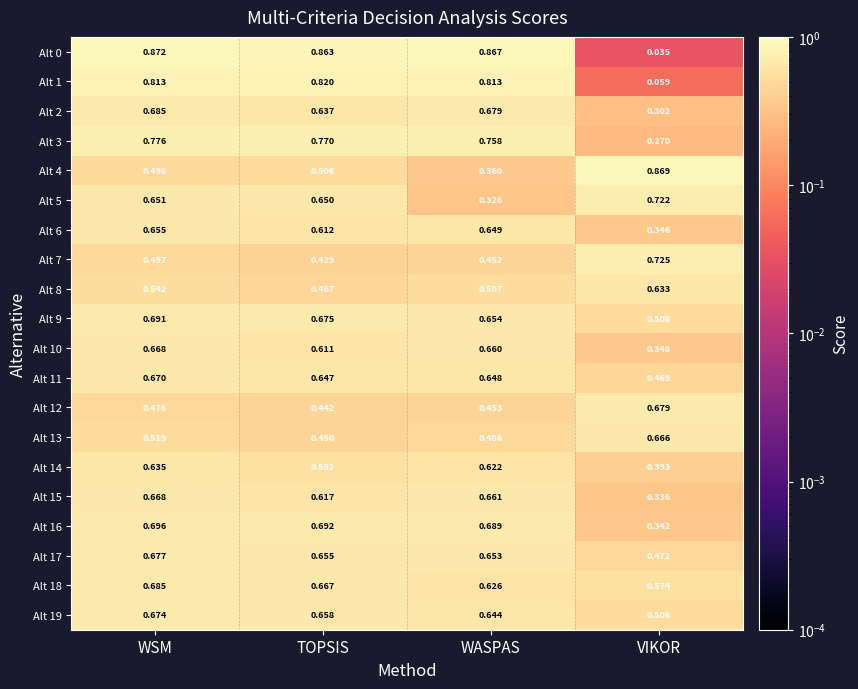

Is the value of Alt 18 at VIKOR greater than the value of Alt 0 at WSM?

No